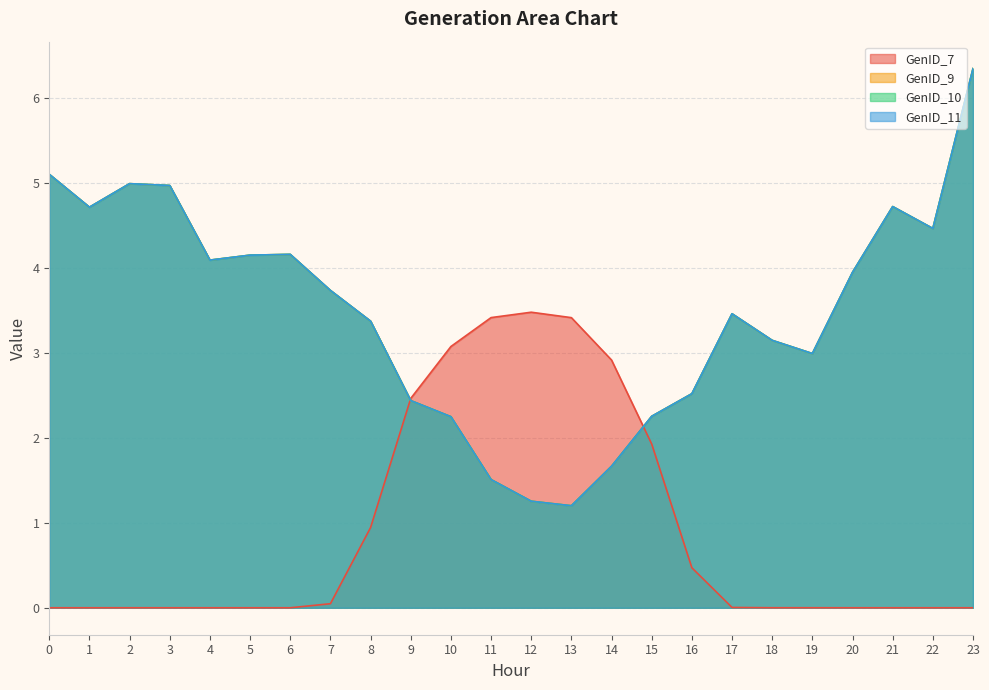

At which label does GenID_10 reach its minimum?

13